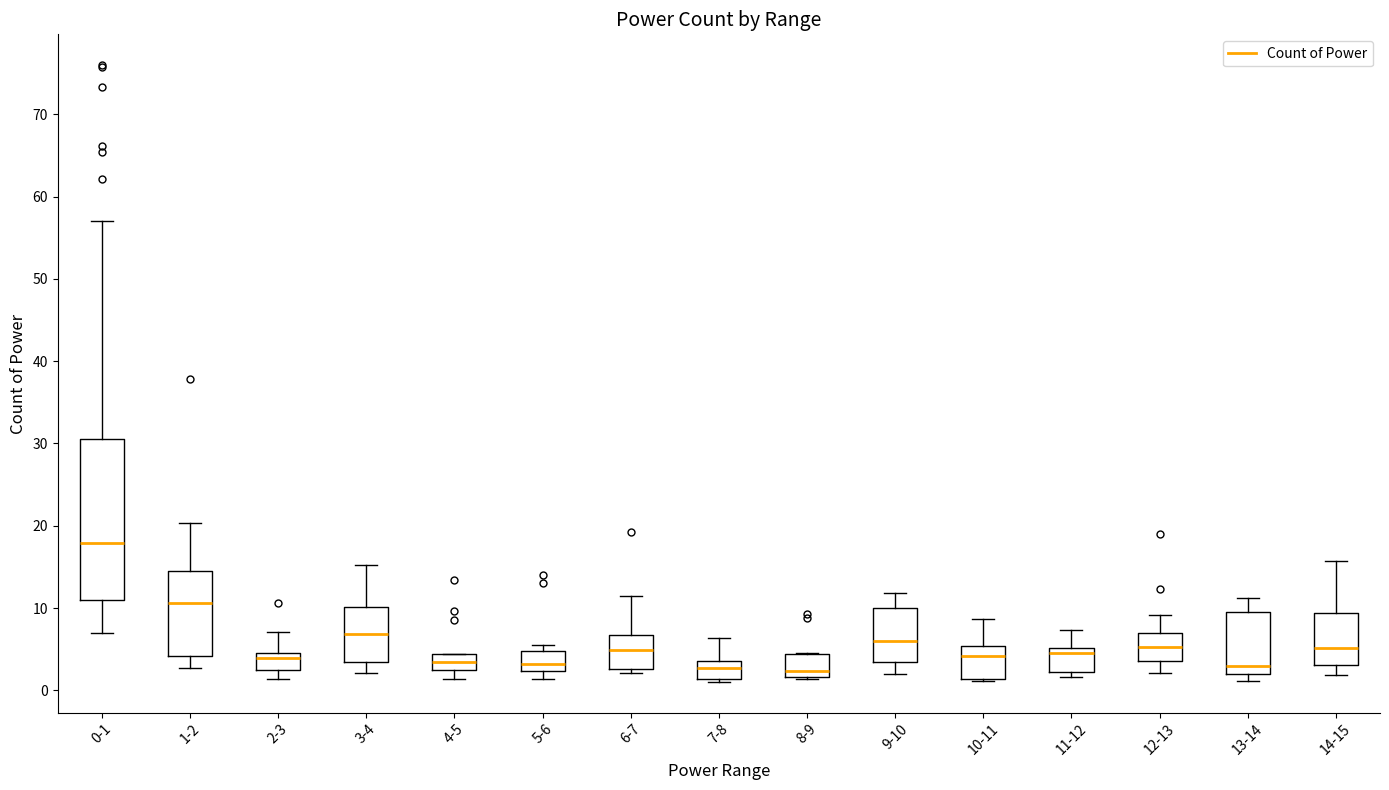

Which box is the tallest, from its lower edge to its upper edge?

0-1